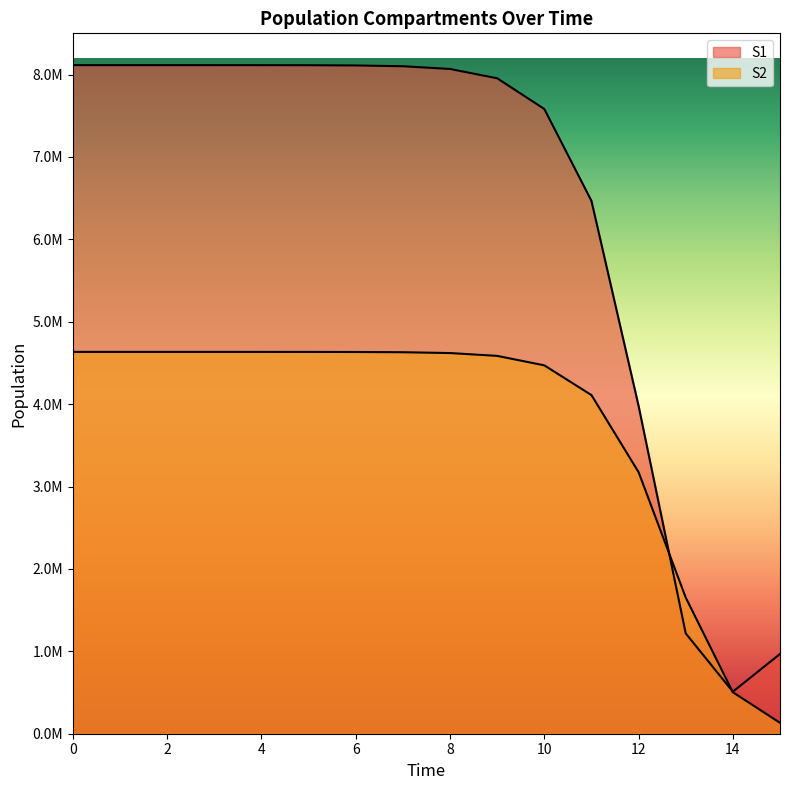

Reading left to right, what are all the values shown in this chart?

S1: 8114268.8	8114261.6	8114241.3	8114172.2	8113934.7	8113117.0	8110303.1	8100626.1	8067432.2	7954561.5	7581994.5	6466964.6	3978378.8	1218067.3	509907.9	968071.2
S2: 4633993.2	4633991.1	4633984.9	4633964.1	4633892.4	4633645.7	4632796.3	4629874.6	4619839.5	4585567.5	4470748.5	4109791.6	3174335.5	1652497.0	503370.9	132353.8